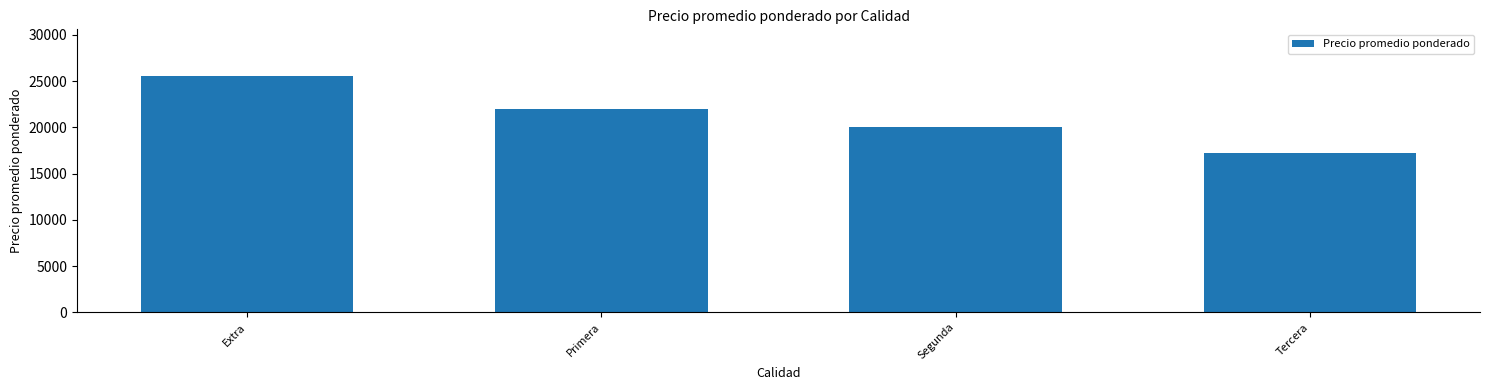

What is the sum of all values?

84727